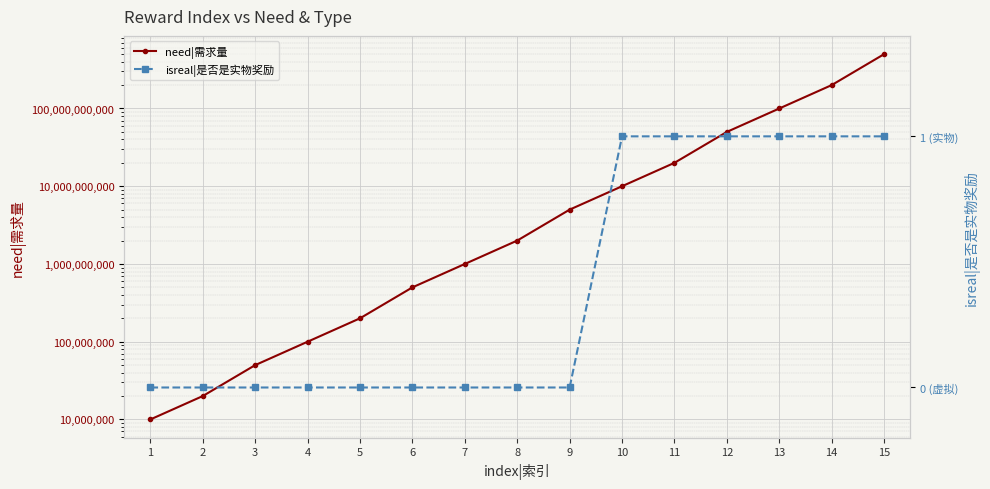

At which label does isreal|是否是实物奖励 reach its peak?

10